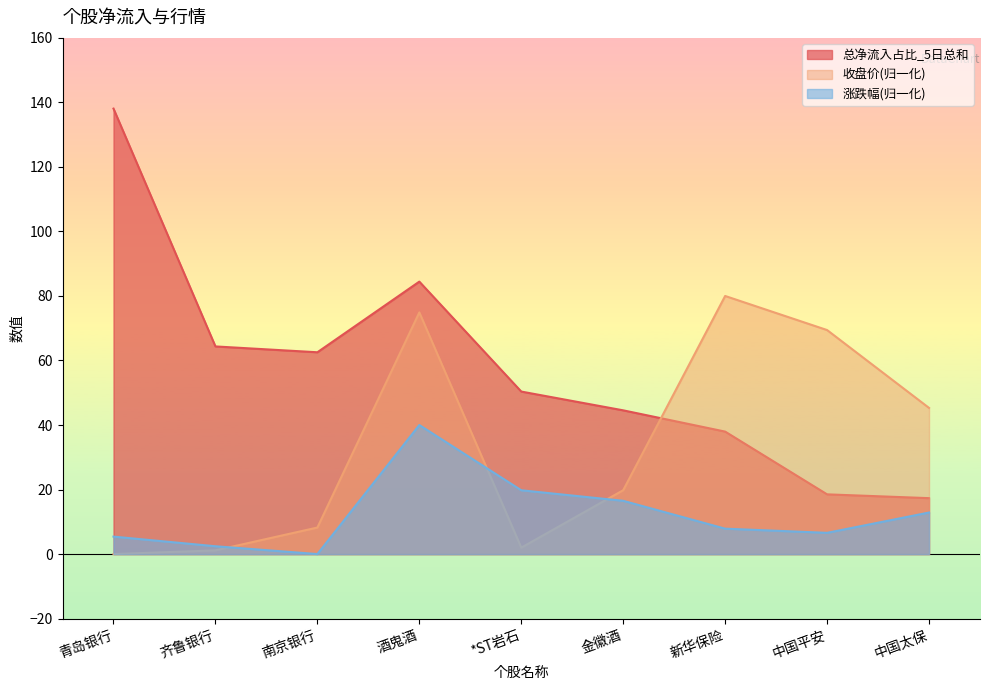

Which category has the highest value in the 涨跌幅 series?

酒鬼酒